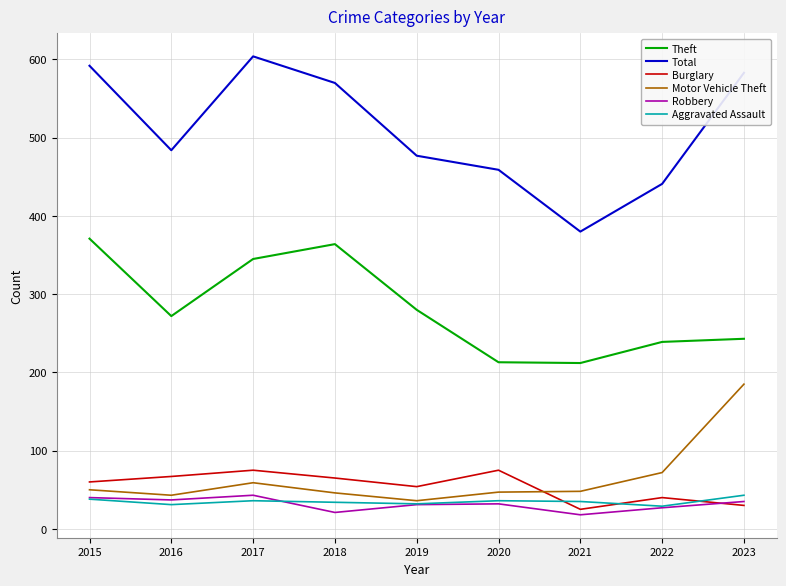

True or false: Burglary and Theft intersect in this chart.

False